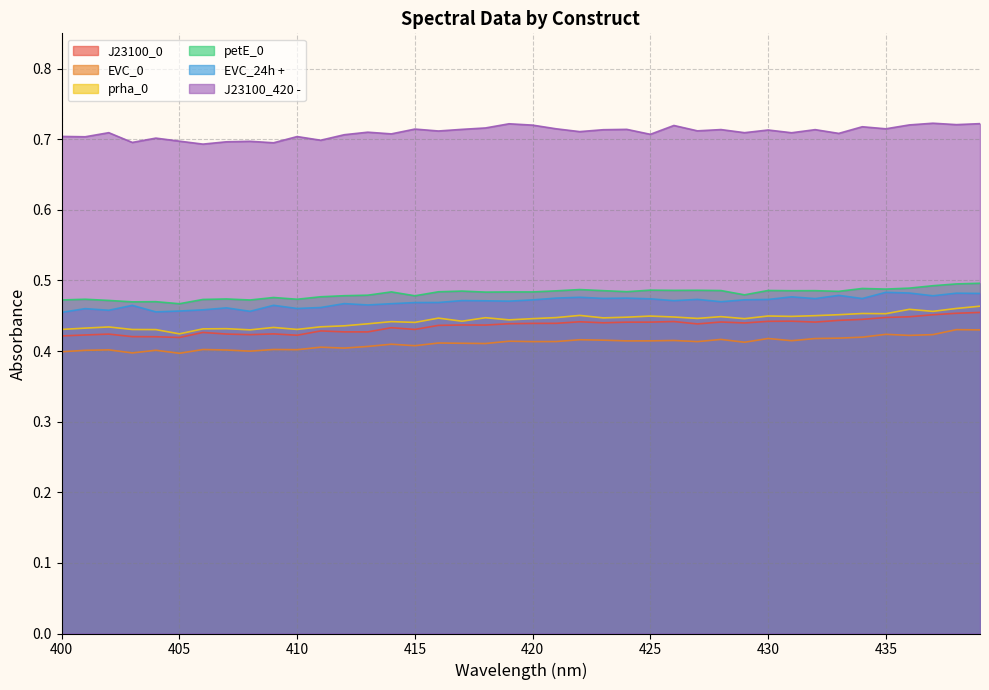

At which label does EVC_0 reach its minimum?

405